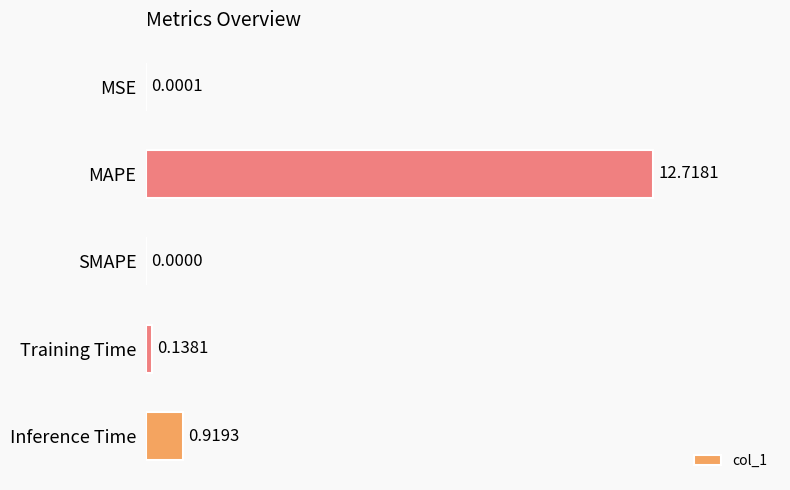

What is the change in value from MAPE to Inference Time?

-11.8